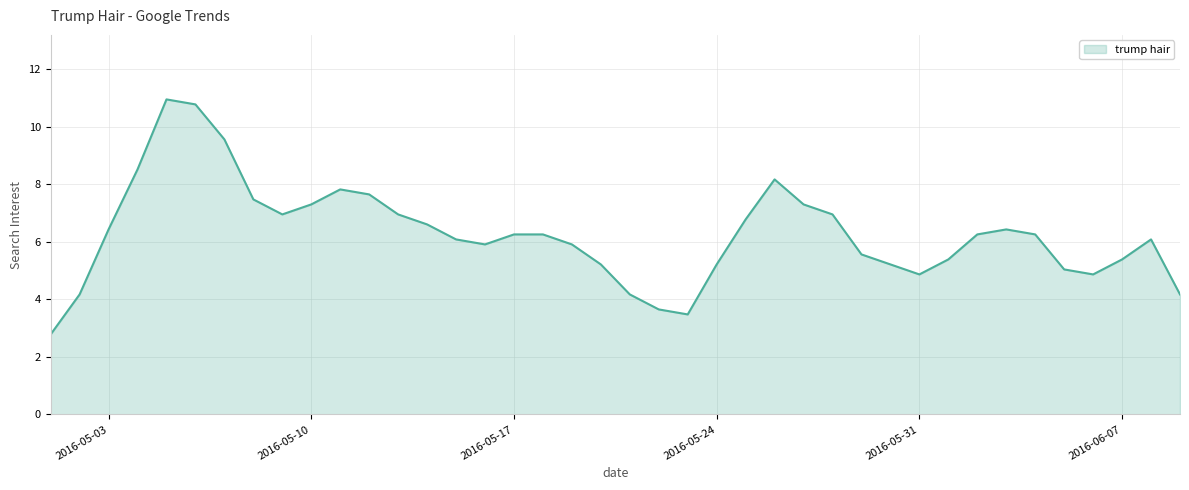

How many lines are shown in the chart?

1